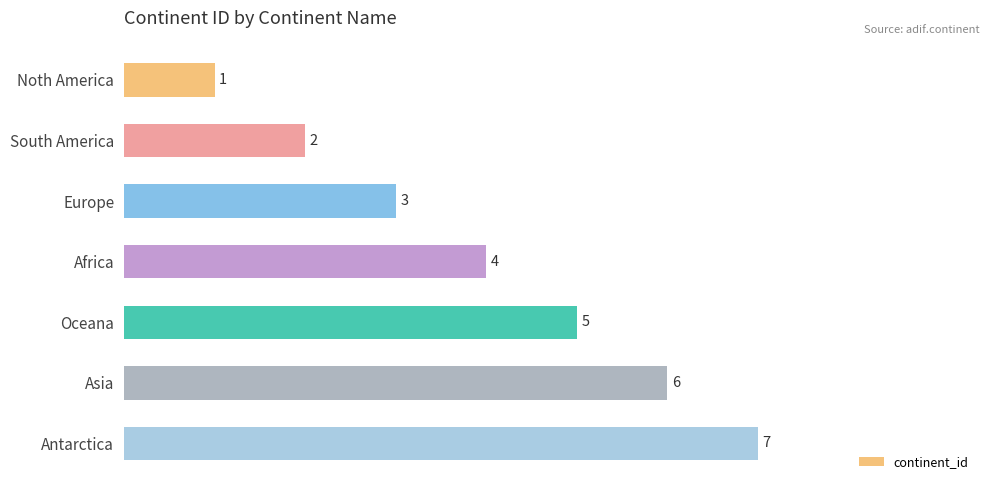

True or false: the data shows 3 at Europe.

True